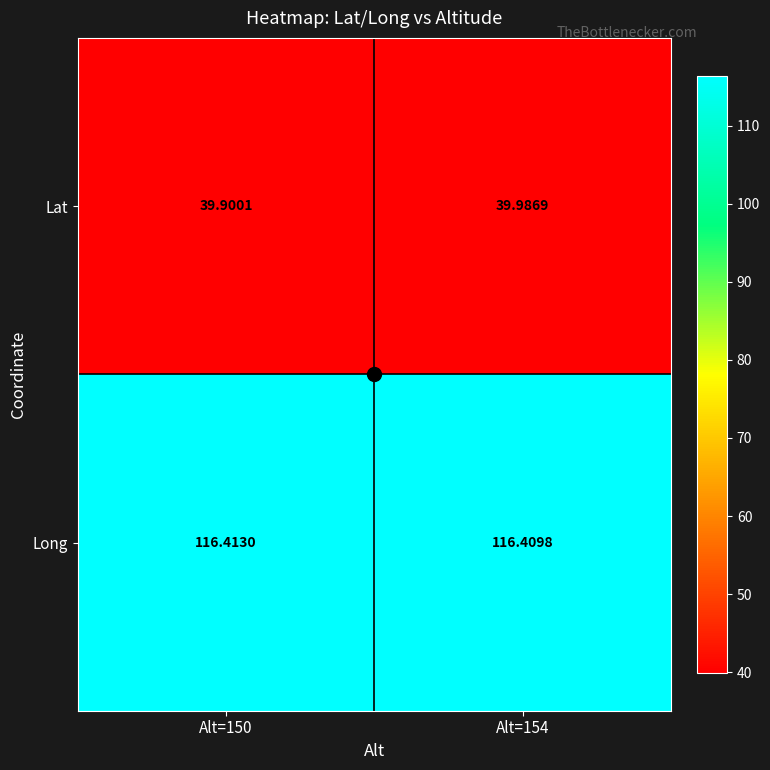

What is the smallest value displayed?

39.9